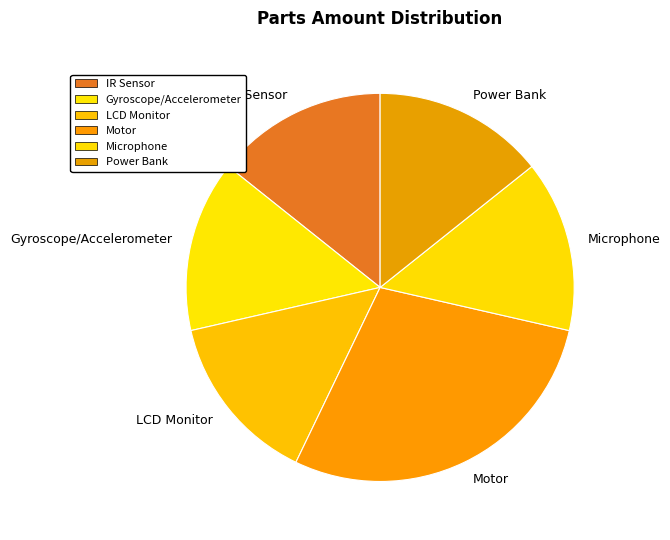

Which category has the biggest portion of the pie?

Motor